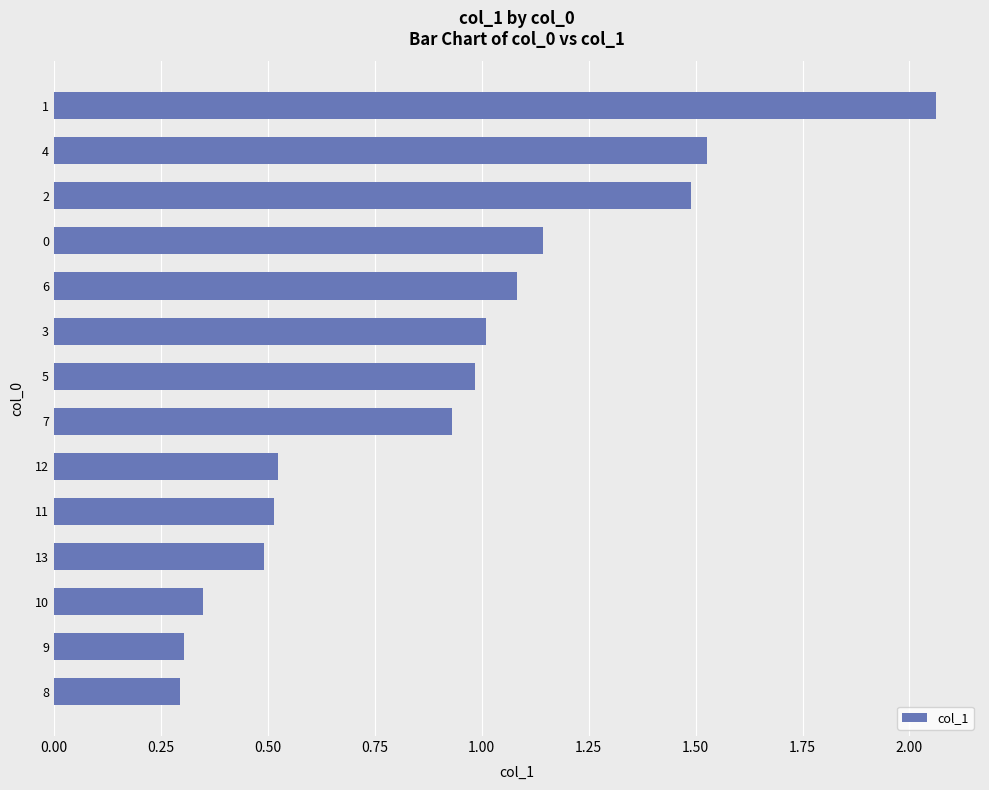

Count the number of categories in the chart.

14